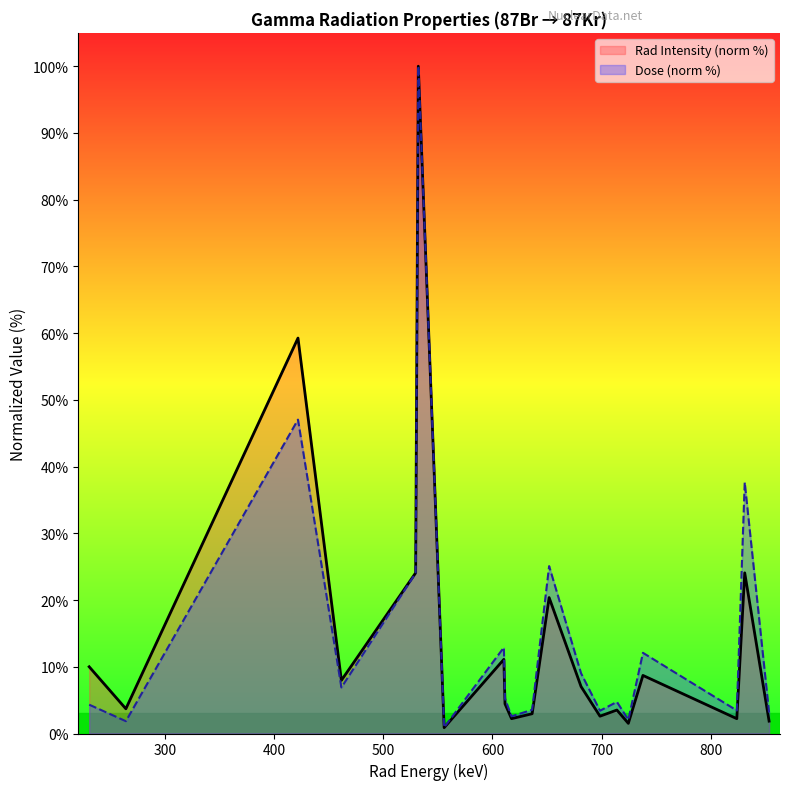

What is the greatest value displayed?

100.0